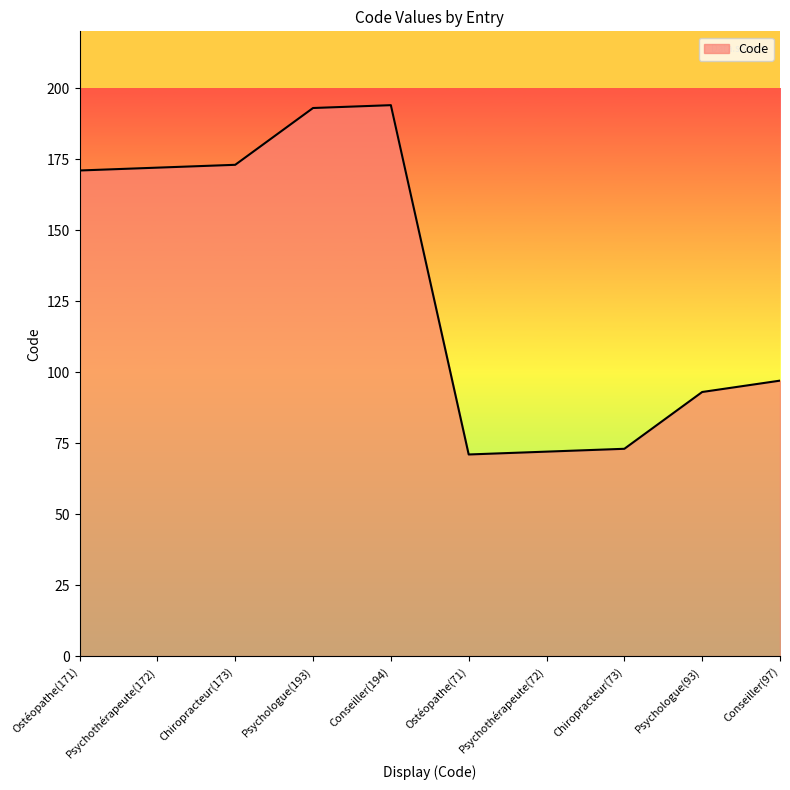

Reading right to left, what are all the values shown in this chart?

97	93	73	72	71	194	193	173	172	171